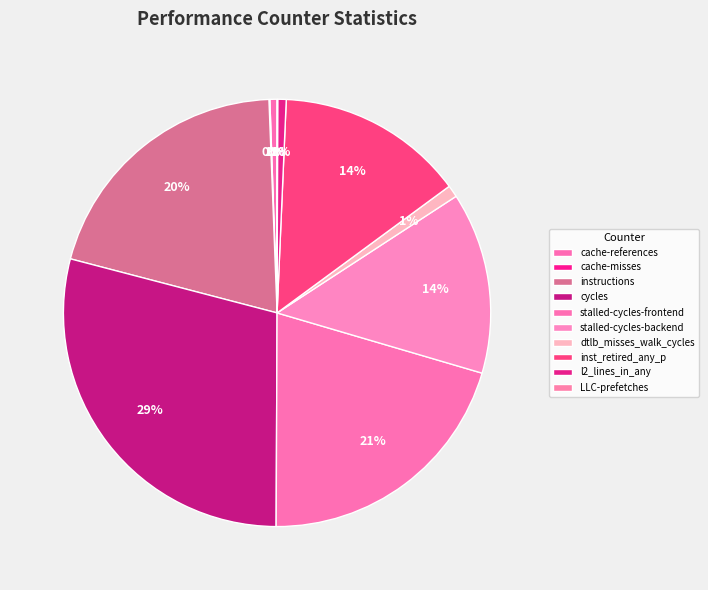

What percentage is NOT represented by stalled-cycles-frontend?

79.5%